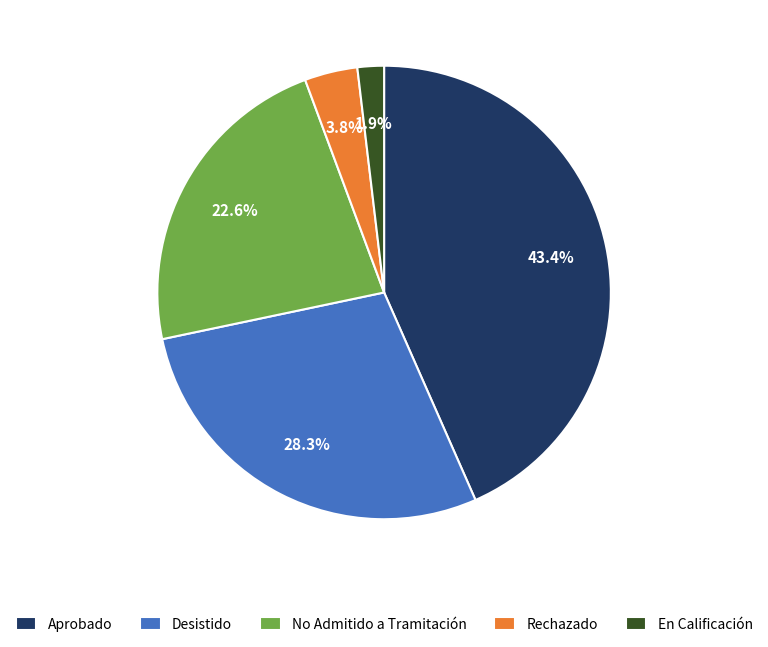

Does Rechazado account for over 50% of the chart?

No